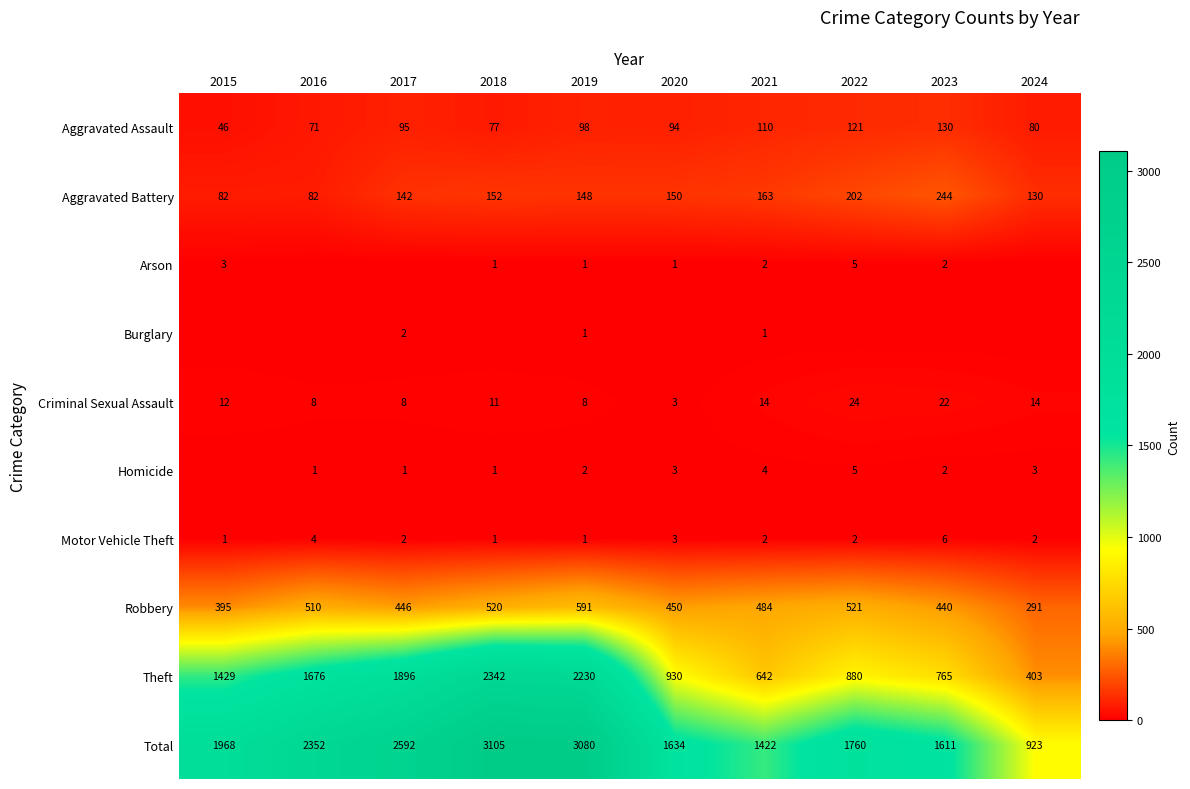

What is the approximate value of Total at 2021, to the nearest 100?

1400